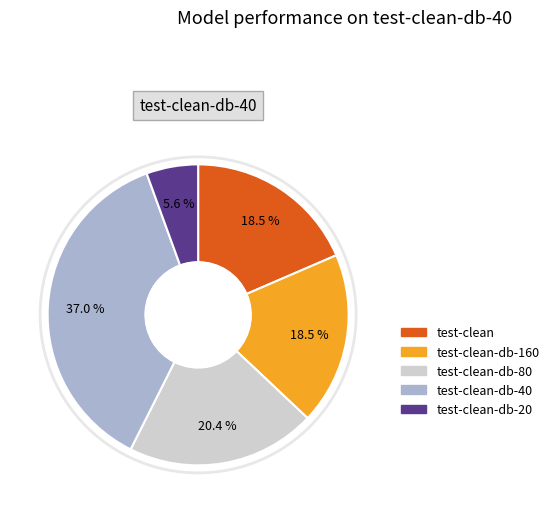

Is there a majority slice in this chart?

No